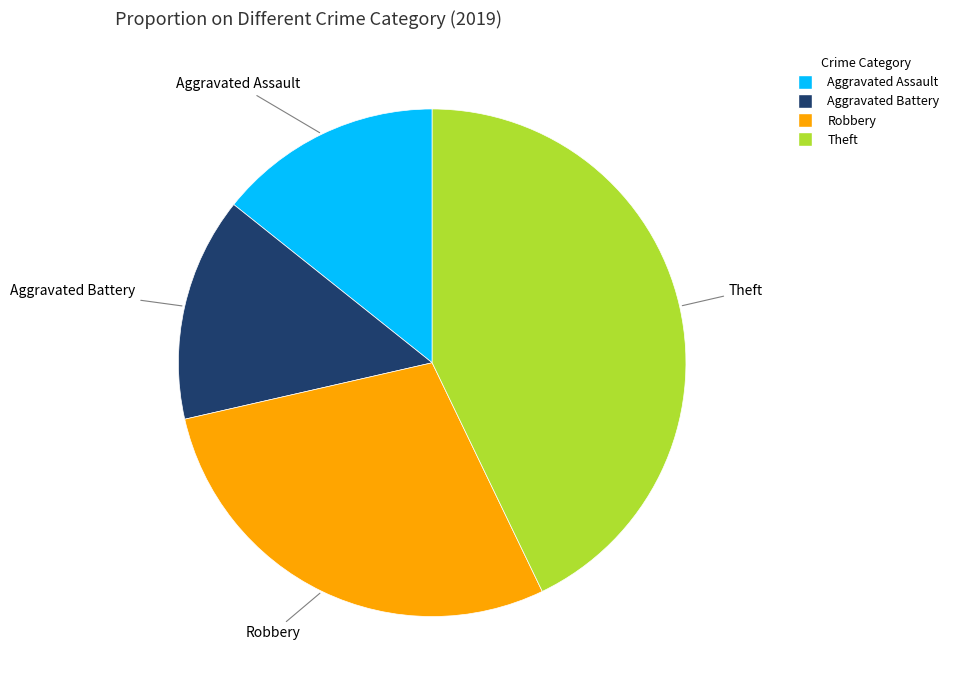

The Theft slice represents 31% of the pie. True or false?

False